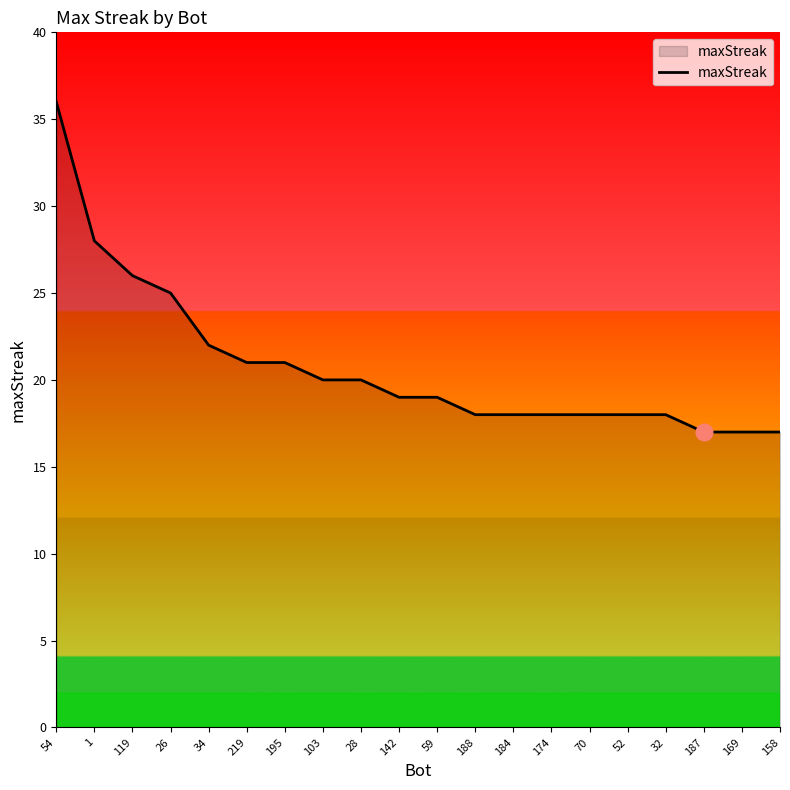

Does the chart display data point markers on the line(s)?

No